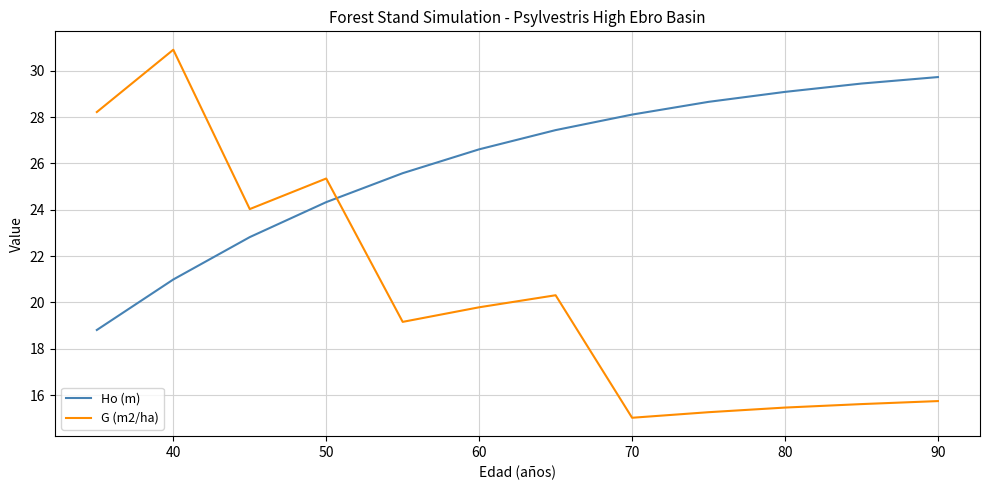

Which series has the largest total across all categories?

Ho (m)